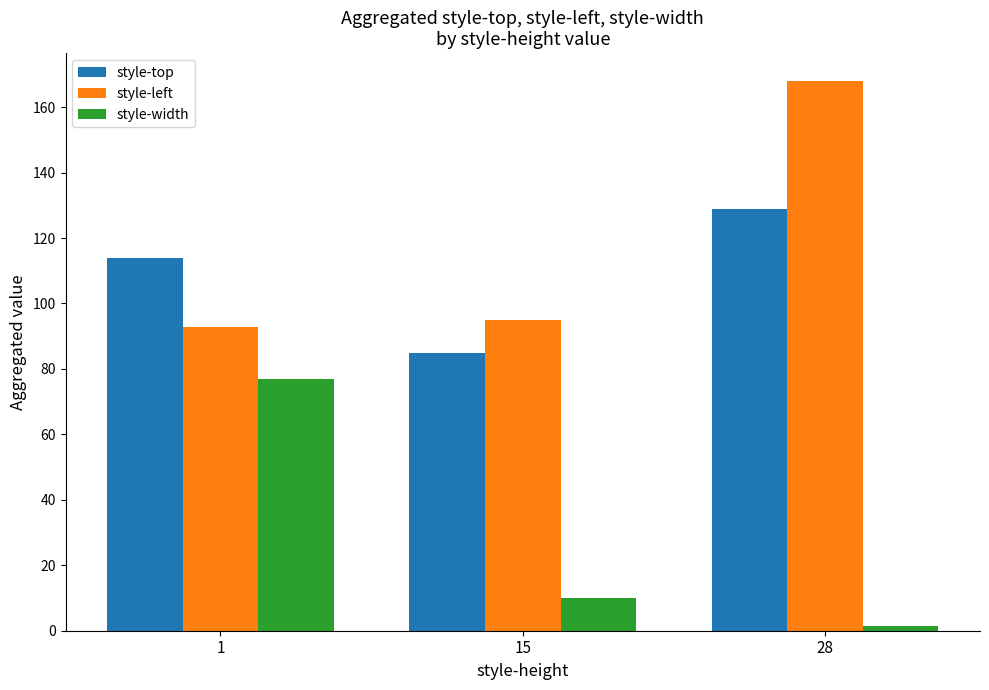

How many bars are there in total?

9